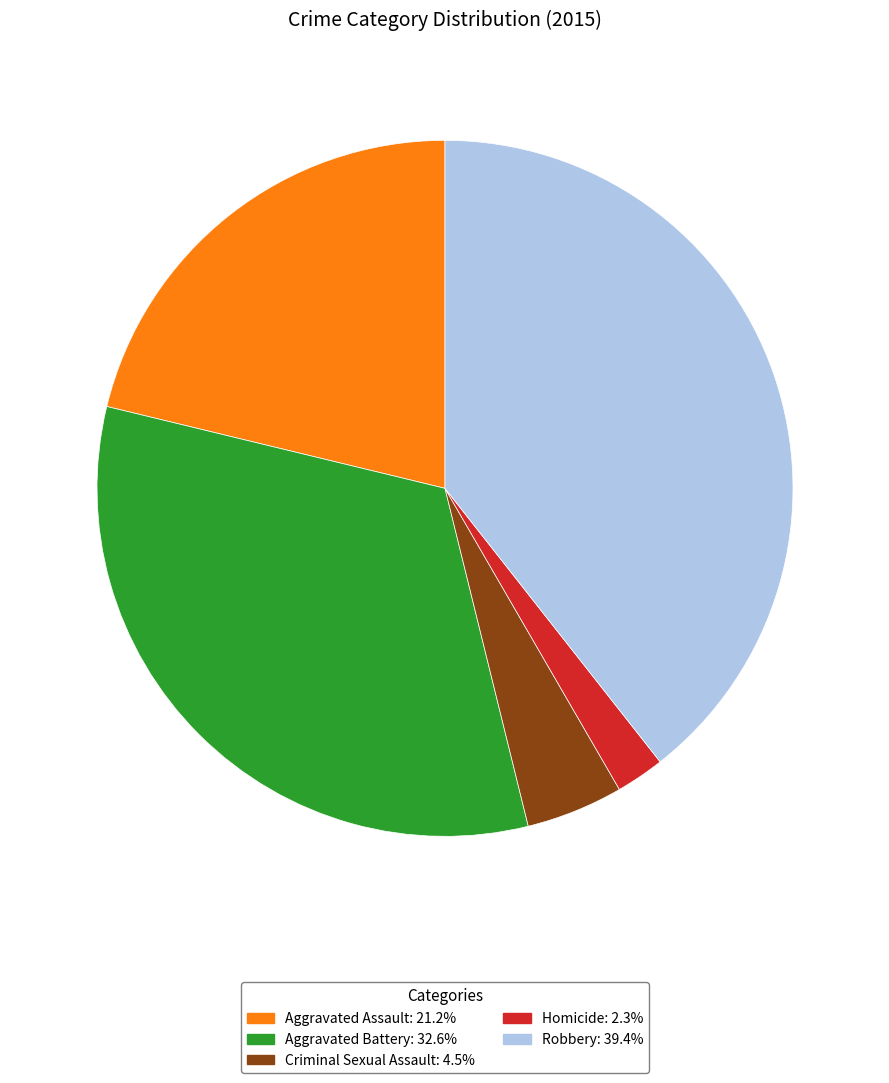

Count the number of slices in the pie.

5